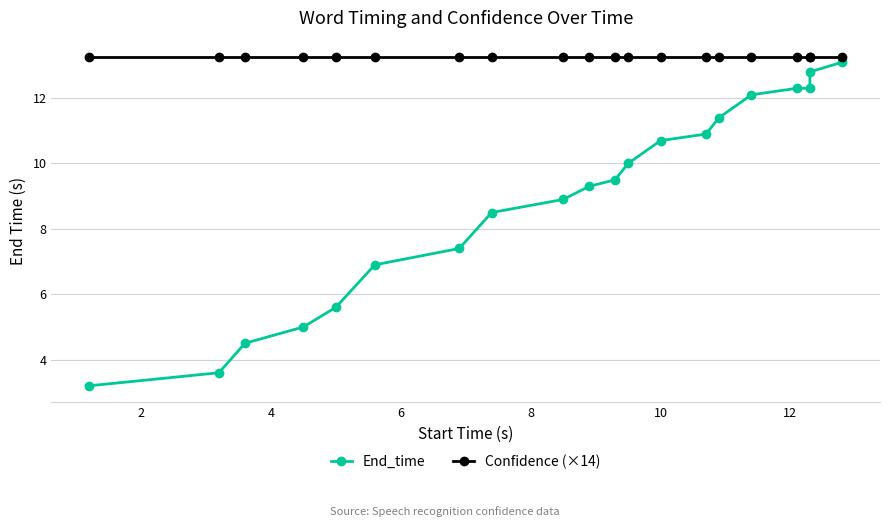

At 2, list the series in order from smallest to largest.

End_time, Confidence (×14)